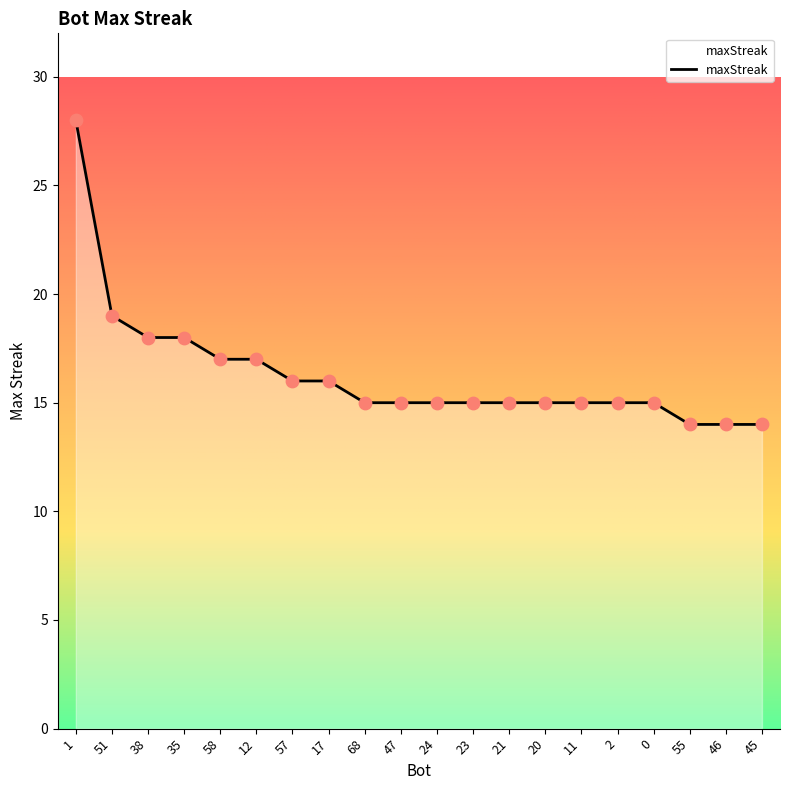

What is the change in value from 2 to 46?

-1